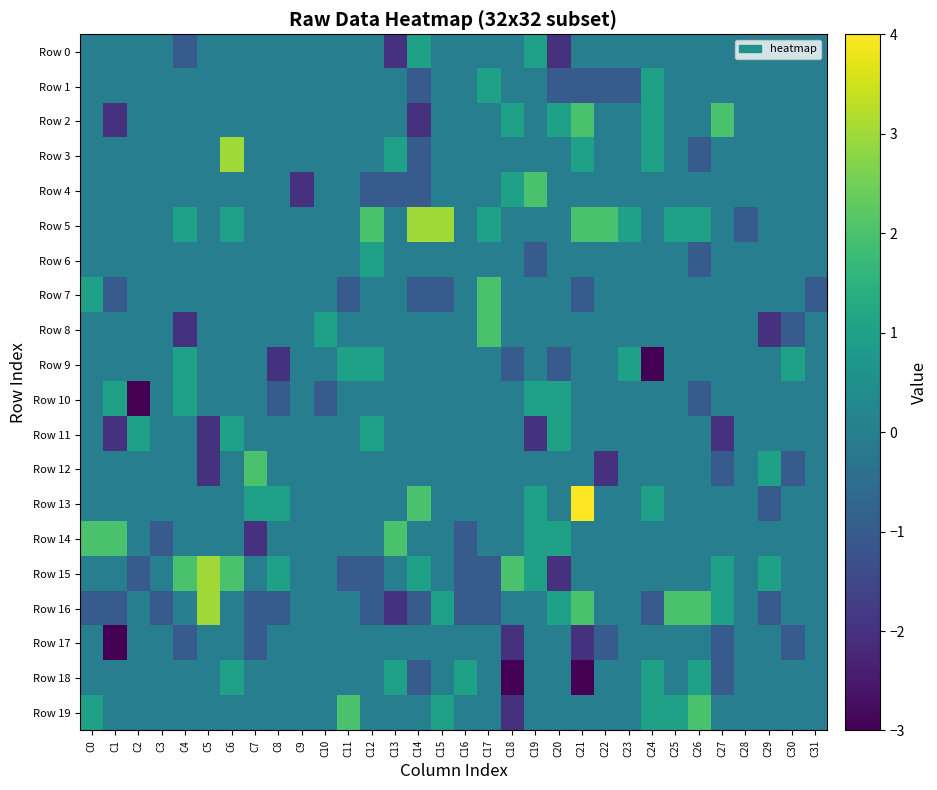

Reading right to left, list all the values displayed in this chart.

Row 0: C31=0	C30=0	C29=0	C28=0	C27=0	C26=0	C25=0	C24=0	C23=0	C22=0	C21=0	C20=-2	C19=1	C18=0	C17=0	C16=0	C15=0	C14=1	C13=-2	C12=0	C11=0	C10=0	C9=0	C8=0	C7=0	C6=0	C5=0	C4=-1	C3=0	C2=0	C1=0	C0=0
Row 1: C31=0	C30=0	C29=0	C28=0	C27=0	C26=0	C25=0	C24=1	C23=-1	C22=-1	C21=-1	C20=-1	C19=0	C18=0	C17=1	C16=0	C15=0	C14=-1	C13=0	C12=0	C11=0	C10=0	C9=0	C8=0	C7=0	C6=0	C5=0	C4=0	C3=0	C2=0	C1=0	C0=0
Row 2: C31=0	C30=0	C29=0	C28=0	C27=2	C26=0	C25=0	C24=1	C23=0	C22=0	C21=2	C20=1	C19=0	C18=1	C17=0	C16=0	C15=0	C14=-2	C13=0	C12=0	C11=0	C10=0	C9=0	C8=0	C7=0	C6=0	C5=0	C4=0	C3=0	C2=0	C1=-2	C0=0
Row 3: C31=0	C30=0	C29=0	C28=0	C27=0	C26=-1	C25=0	C24=1	C23=0	C22=0	C21=1	C20=0	C19=0	C18=0	C17=0	C16=0	C15=0	C14=-1	C13=1	C12=0	C11=0	C10=0	C9=0	C8=0	C7=0	C6=3	C5=0	C4=0	C3=0	C2=0	C1=0	C0=0
Row 4: C31=0	C30=0	C29=0	C28=0	C27=0	C26=0	C25=0	C24=0	C23=0	C22=0	C21=0	C20=0	C19=2	C18=1	C17=0	C16=0	C15=0	C14=-1	C13=-1	C12=-1	C11=0	C10=0	C9=-2	C8=0	C7=0	C6=0	C5=0	C4=0	C3=0	C2=0	C1=0	C0=0
Row 5: C31=0	C30=0	C29=0	C28=-1	C27=0	C26=1	C25=1	C24=0	C23=1	C22=2	C21=2	C20=0	C19=0	C18=0	C17=1	C16=0	C15=3	C14=3	C13=0	C12=2	C11=0	C10=0	C9=0	C8=0	C7=0	C6=1	C5=0	C4=1	C3=0	C2=0	C1=0	C0=0
Row 6: C31=0	C30=0	C29=0	C28=0	C27=0	C26=-1	C25=0	C24=0	C23=0	C22=0	C21=0	C20=0	C19=-1	C18=0	C17=0	C16=0	C15=0	C14=0	C13=0	C12=1	C11=0	C10=0	C9=0	C8=0	C7=0	C6=0	C5=0	C4=0	C3=0	C2=0	C1=0	C0=0
Row 7: C31=-1	C30=0	C29=0	C28=0	C27=0	C26=0	C25=0	C24=0	C23=0	C22=0	C21=-1	C20=0	C19=0	C18=0	C17=2	C16=0	C15=-1	C14=-1	C13=0	C12=0	C11=-1	C10=0	C9=0	C8=0	C7=0	C6=0	C5=0	C4=0	C3=0	C2=0	C1=-1	C0=1
Row 8: C31=0	C30=-1	C29=-2	C28=0	C27=0	C26=0	C25=0	C24=0	C23=0	C22=0	C21=0	C20=0	C19=0	C18=0	C17=2	C16=0	C15=0	C14=0	C13=0	C12=0	C11=0	C10=1	C9=0	C8=0	C7=0	C6=0	C5=0	C4=-2	C3=0	C2=0	C1=0	C0=0
Row 9: C31=0	C30=1	C29=0	C28=0	C27=0	C26=0	C25=0	C24=-3	C23=1	C22=0	C21=0	C20=-1	C19=0	C18=-1	C17=0	C16=0	C15=0	C14=0	C13=0	C12=1	C11=1	C10=0	C9=0	C8=-2	C7=0	C6=0	C5=0	C4=1	C3=0	C2=0	C1=0	C0=0
Row 10: C31=0	C30=0	C29=0	C28=0	C27=0	C26=-1	C25=0	C24=0	C23=0	C22=0	C21=0	C20=1	C19=1	C18=0	C17=0	C16=0	C15=0	C14=0	C13=0	C12=0	C11=0	C10=-1	C9=0	C8=-1	C7=0	C6=0	C5=0	C4=1	C3=0	C2=-3	C1=1	C0=0
Row 11: C31=0	C30=0	C29=0	C28=0	C27=-2	C26=0	C25=0	C24=0	C23=0	C22=0	C21=0	C20=1	C19=-2	C18=0	C17=0	C16=0	C15=0	C14=0	C13=0	C12=1	C11=0	C10=0	C9=0	C8=0	C7=0	C6=1	C5=-2	C4=0	C3=0	C2=1	C1=-2	C0=0
Row 12: C31=0	C30=-1	C29=1	C28=0	C27=-1	C26=0	C25=0	C24=0	C23=0	C22=-2	C21=0	C20=0	C19=0	C18=0	C17=0	C16=0	C15=0	C14=0	C13=0	C12=0	C11=0	C10=0	C9=0	C8=0	C7=2	C6=0	C5=-2	C4=0	C3=0	C2=0	C1=0	C0=0
Row 13: C31=0	C30=0	C29=-1	C28=0	C27=0	C26=0	C25=0	C24=1	C23=0	C22=0	C21=4	C20=0	C19=1	C18=0	C17=0	C16=0	C15=0	C14=2	C13=0	C12=0	C11=0	C10=0	C9=0	C8=1	C7=1	C6=0	C5=0	C4=0	C3=0	C2=0	C1=0	C0=0
Row 14: C31=0	C30=0	C29=0	C28=0	C27=0	C26=0	C25=0	C24=0	C23=0	C22=0	C21=0	C20=1	C19=1	C18=0	C17=0	C16=-1	C15=0	C14=0	C13=2	C12=0	C11=0	C10=0	C9=0	C8=0	C7=-2	C6=0	C5=0	C4=0	C3=-1	C2=0	C1=2	C0=2
Row 15: C31=0	C30=0	C29=1	C28=0	C27=1	C26=0	C25=0	C24=0	C23=0	C22=0	C21=0	C20=-2	C19=1	C18=2	C17=-1	C16=-1	C15=0	C14=1	C13=0	C12=-1	C11=-1	C10=0	C9=0	C8=1	C7=0	C6=2	C5=3	C4=2	C3=0	C2=-1	C1=0	C0=0
Row 16: C31=0	C30=0	C29=-1	C28=0	C27=1	C26=2	C25=2	C24=-1	C23=0	C22=0	C21=2	C20=1	C19=0	C18=0	C17=-1	C16=-1	C15=1	C14=-1	C13=-2	C12=-1	C11=0	C10=0	C9=0	C8=-1	C7=-1	C6=0	C5=3	C4=0	C3=-1	C2=0	C1=-1	C0=-1
Row 17: C31=0	C30=-1	C29=0	C28=0	C27=-1	C26=0	C25=0	C24=0	C23=0	C22=-1	C21=-2	C20=0	C19=0	C18=-2	C17=0	C16=0	C15=0	C14=0	C13=0	C12=0	C11=0	C10=0	C9=0	C8=0	C7=-1	C6=0	C5=0	C4=-1	C3=0	C2=0	C1=-3	C0=0
Row 18: C31=0	C30=0	C29=0	C28=0	C27=-1	C26=1	C25=0	C24=1	C23=0	C22=0	C21=-3	C20=0	C19=0	C18=-3	C17=0	C16=1	C15=0	C14=-1	C13=1	C12=0	C11=0	C10=0	C9=0	C8=0	C7=0	C6=1	C5=0	C4=0	C3=0	C2=0	C1=0	C0=0
Row 19: C31=0	C30=0	C29=0	C28=0	C27=0	C26=2	C25=1	C24=1	C23=0	C22=0	C21=0	C20=0	C19=0	C18=-2	C17=0	C16=0	C15=1	C14=0	C13=0	C12=0	C11=2	C10=0	C9=0	C8=0	C7=0	C6=0	C5=0	C4=0	C3=0	C2=0	C1=0	C0=1